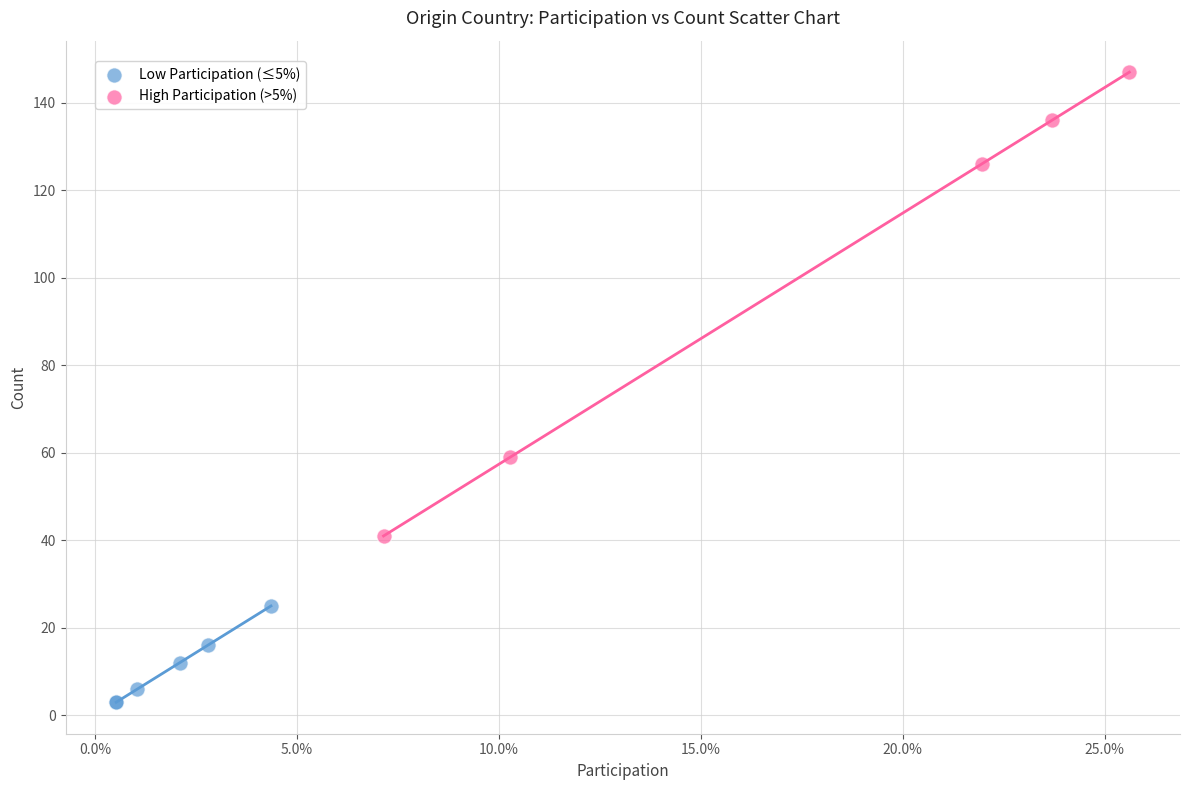

Which series has the largest Y range (max minus min)?

High Participation (>5%)